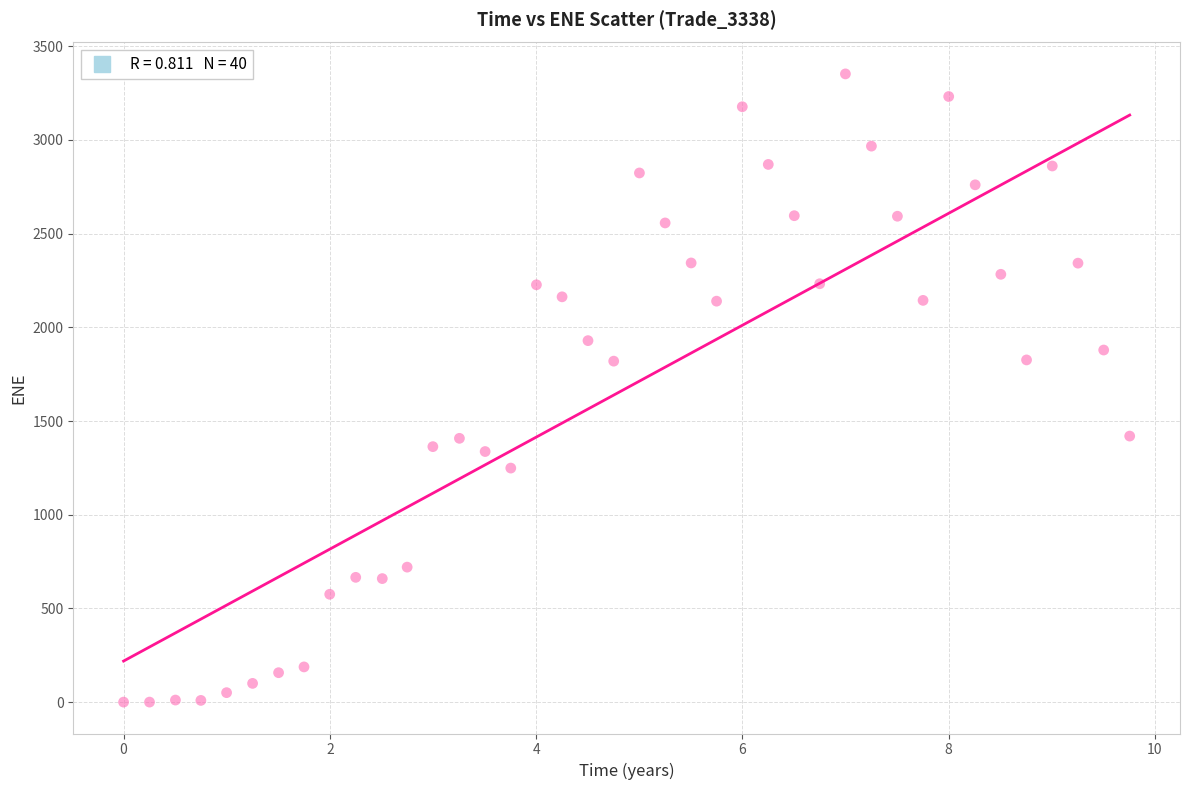

What is the range of X values (max minus min)?

9.8